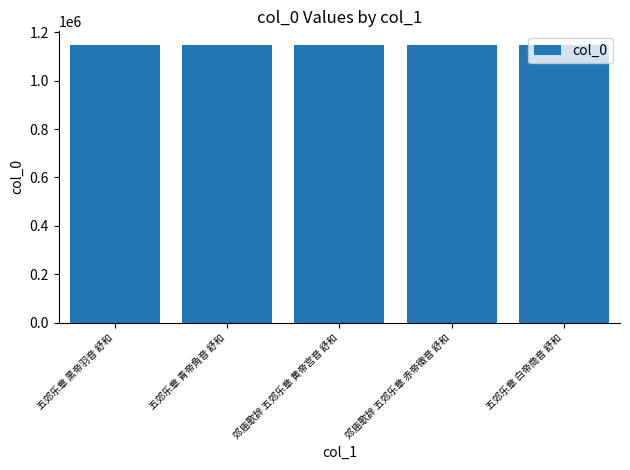

What is the label of the 4th bar from the right?

五郊乐章 青帝角音 舒和